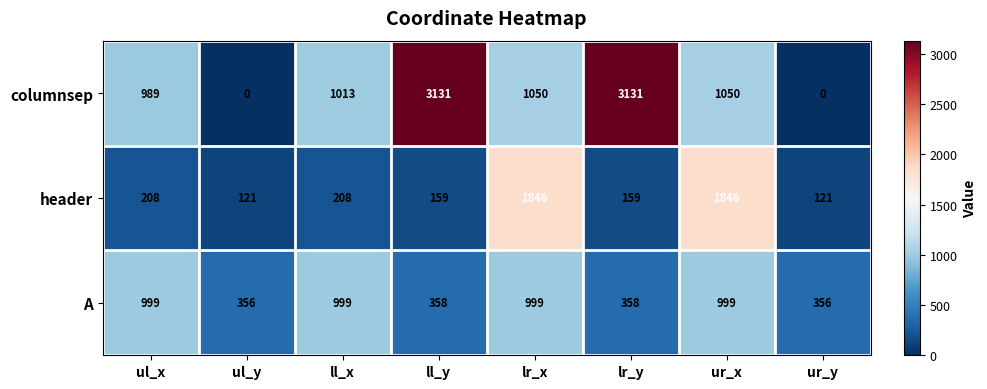

The value of header at ur_x is 1846. True or false?

True